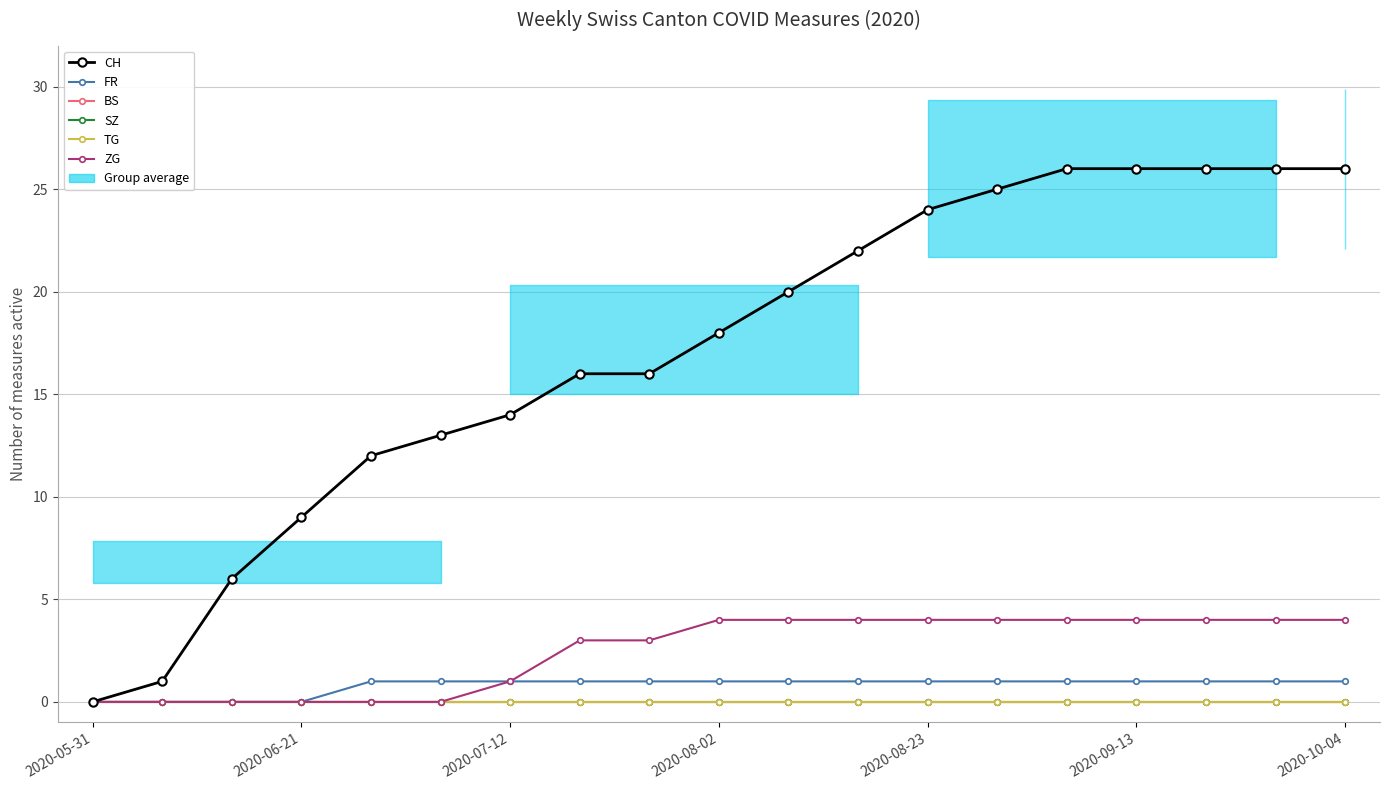

Is this an area chart (filled region under the line)?

No